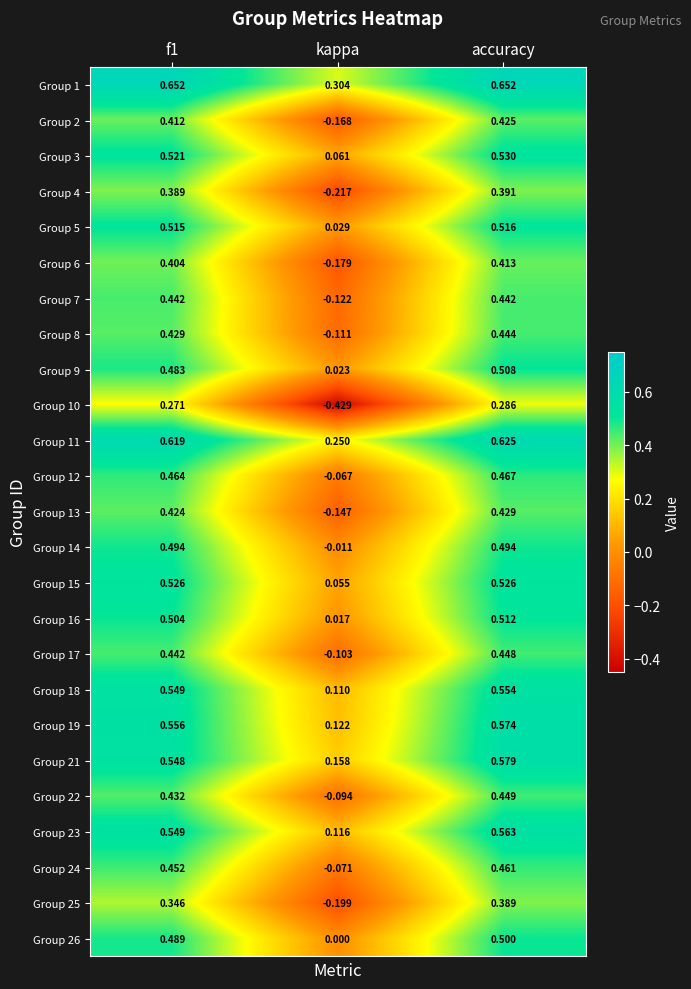

Is the value of Group 2 at kappa greater than the value of Group 19 at accuracy?

No